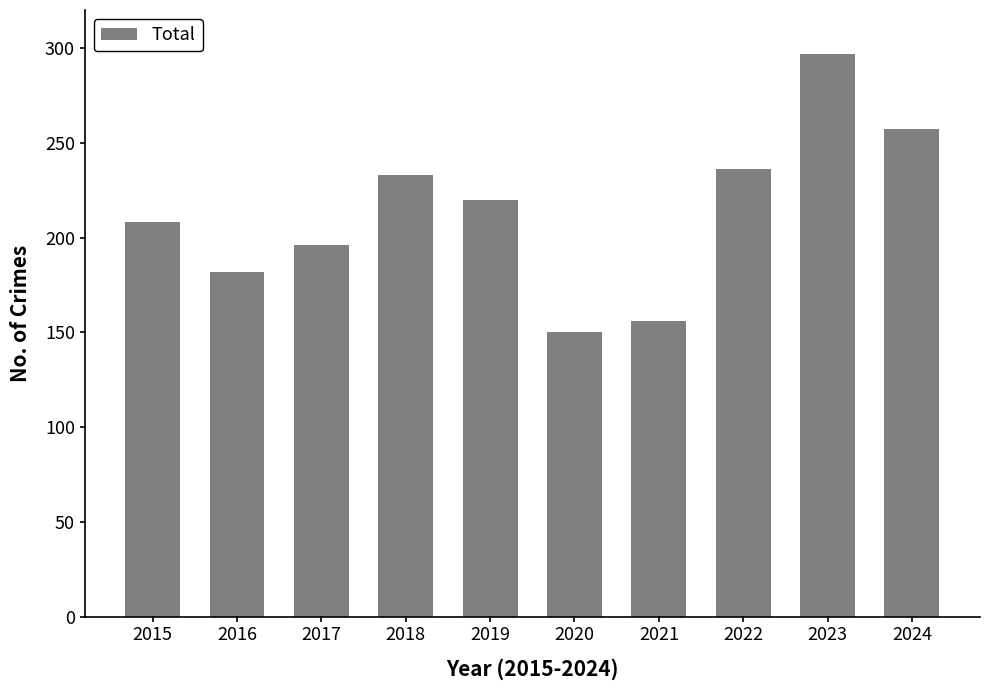

Rank the categories by value from highest to lowest.

2023, 2024, 2022, 2018, 2019, 2015, 2017, 2016, 2021, 2020